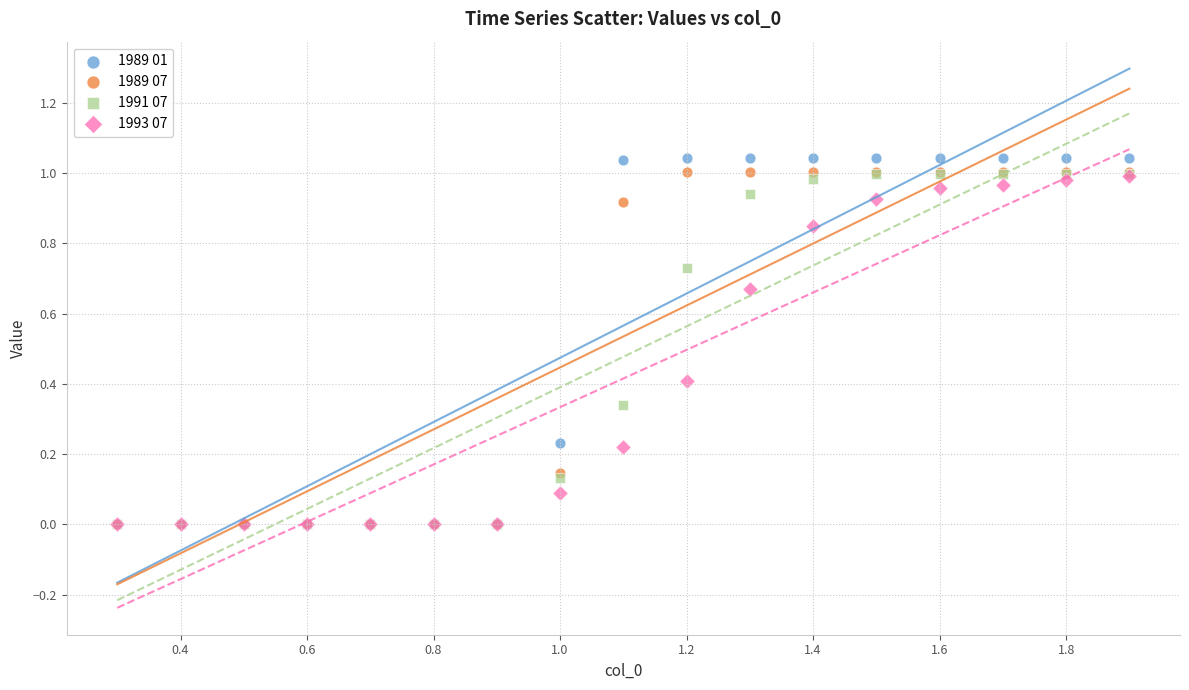

Which series reaches the maximum Y coordinate?

1989 01